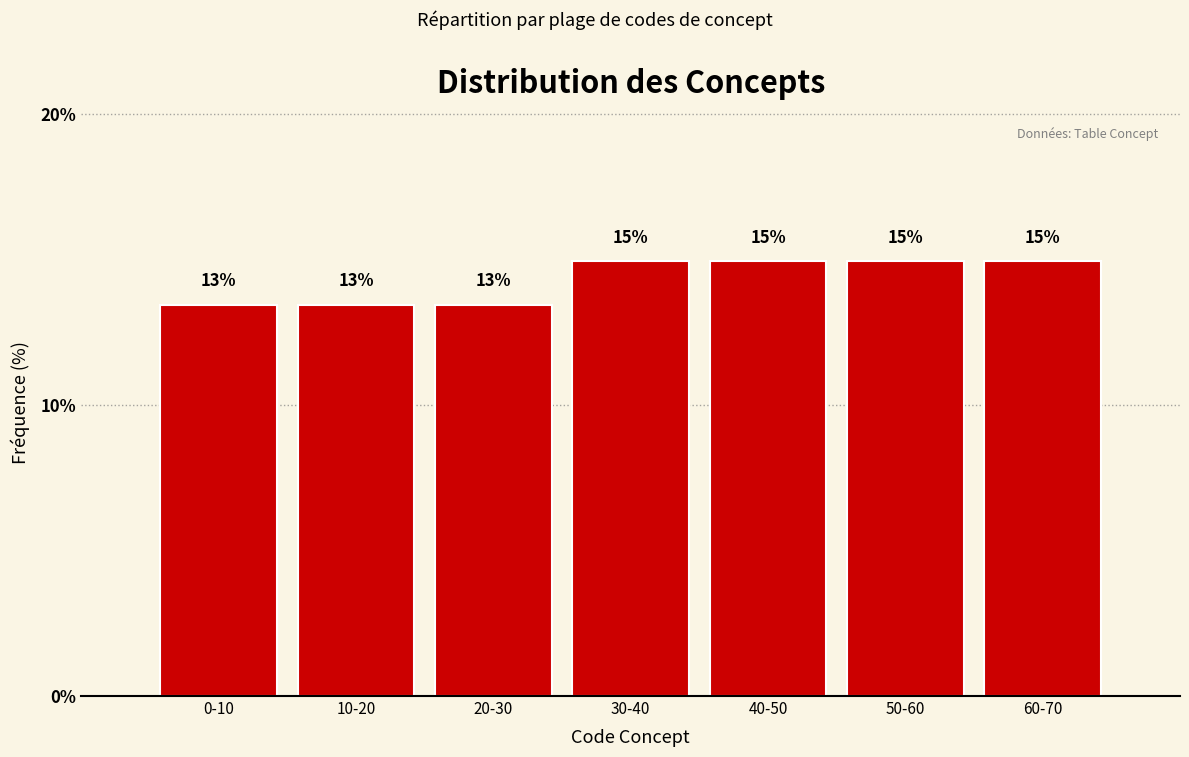

The value at 40-50 is 14.9. True or false?

True